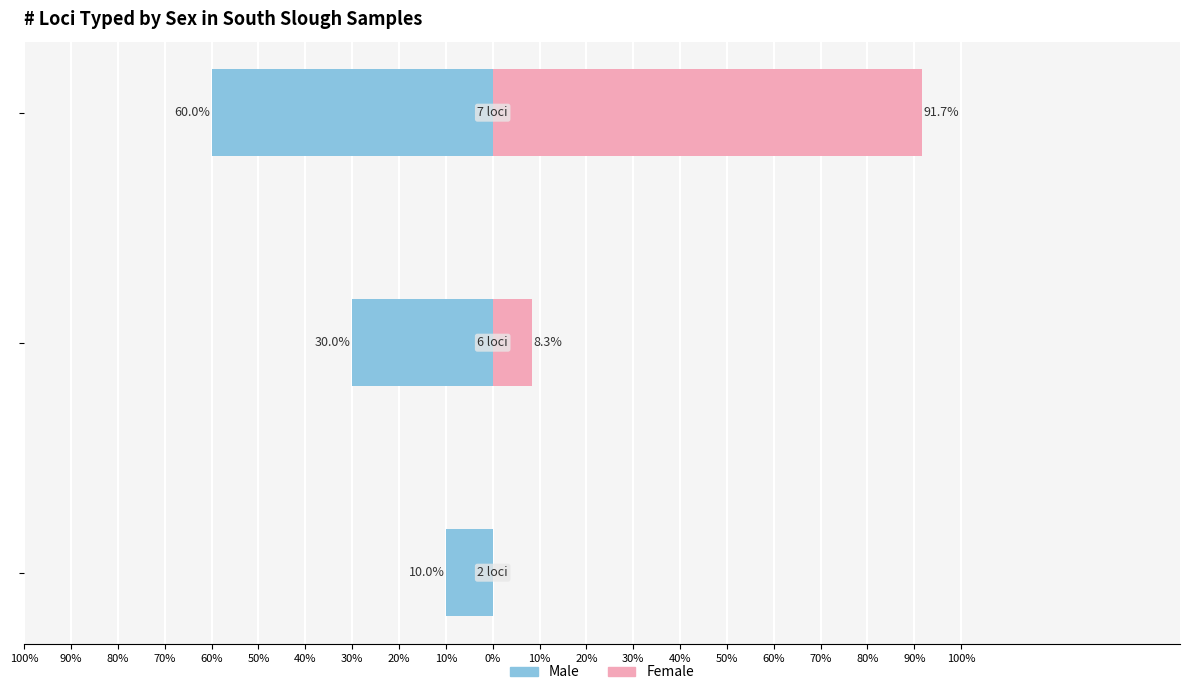

What is the difference between the maximum and minimum values in the Female series?

91.7